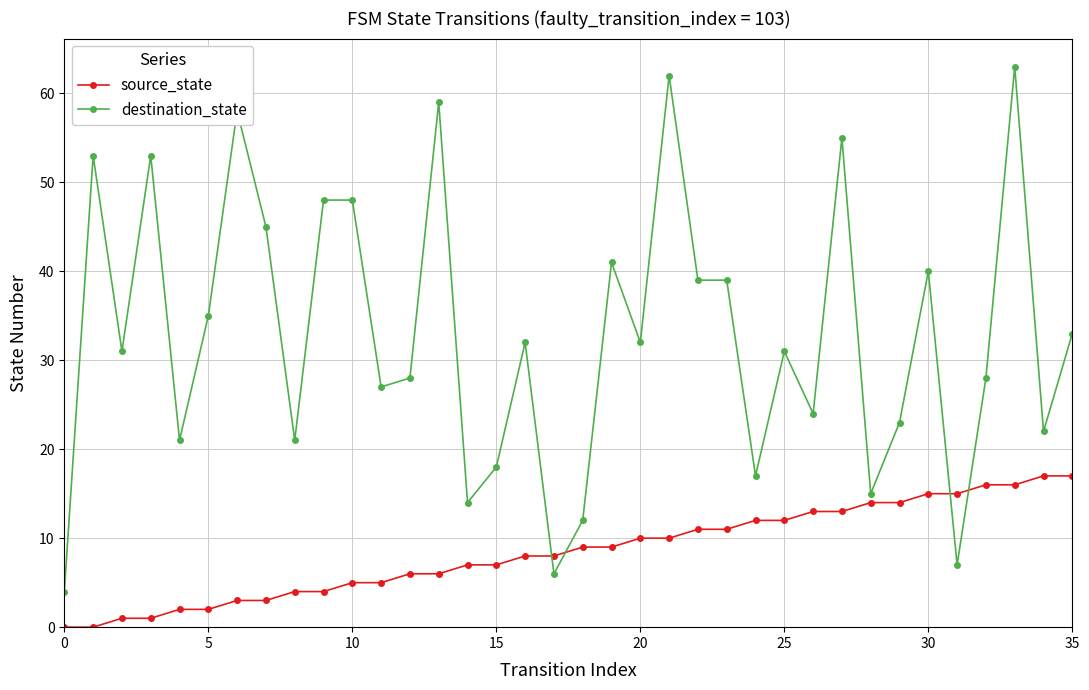

True or false: destination_state has more than 1 interior local peaks.

True